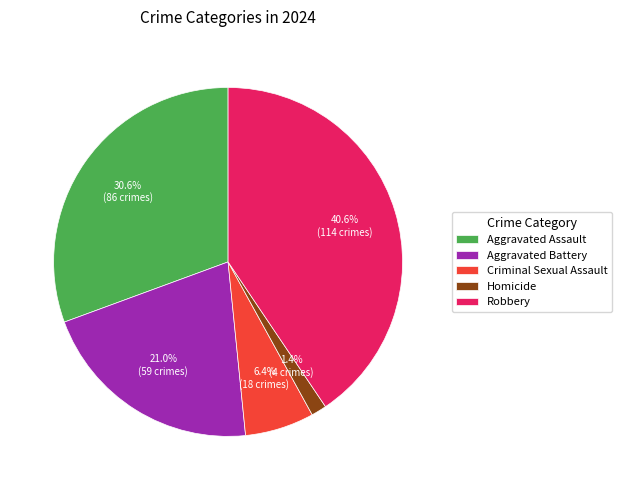

To the nearest percent, what is the difference between the Homicide and Criminal Sexual Assault slice percentages?

5%